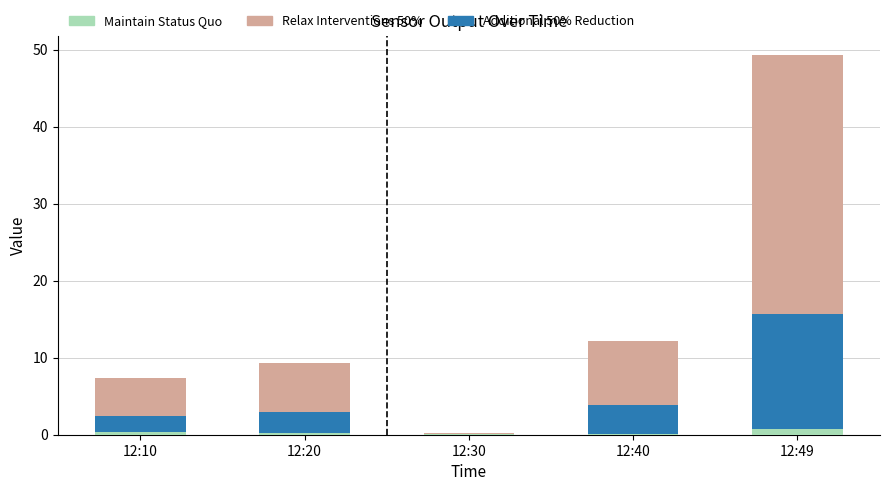

What is the total value across all series at 12:20?

9.3